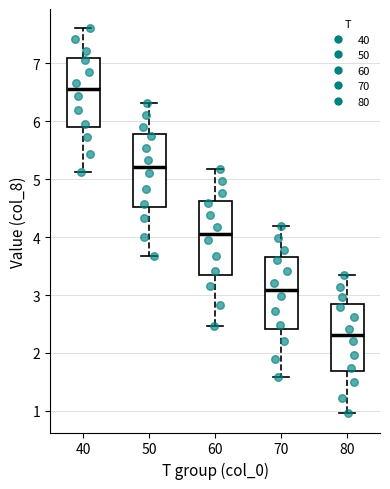

Reading left to right, read every box against the y-axis: the position of its median line, the range the box covers, and the ends of its whiskers. The values are not printed on the chart, so give them approximately, as read against the axis.

40: median 6.5, box 5.9 to 7.1, whiskers 5.1 to 7.6
50: median 5.2, box 4.5 to 5.8, whiskers 3.7 to 6.3
60: median 4.1, box 3.3 to 4.6, whiskers 2.5 to 5.2
70: median 3.1, box 2.4 to 3.7, whiskers 1.6 to 4.2
80: median 2.3, box 1.7 to 2.8, whiskers 1.0 to 3.3